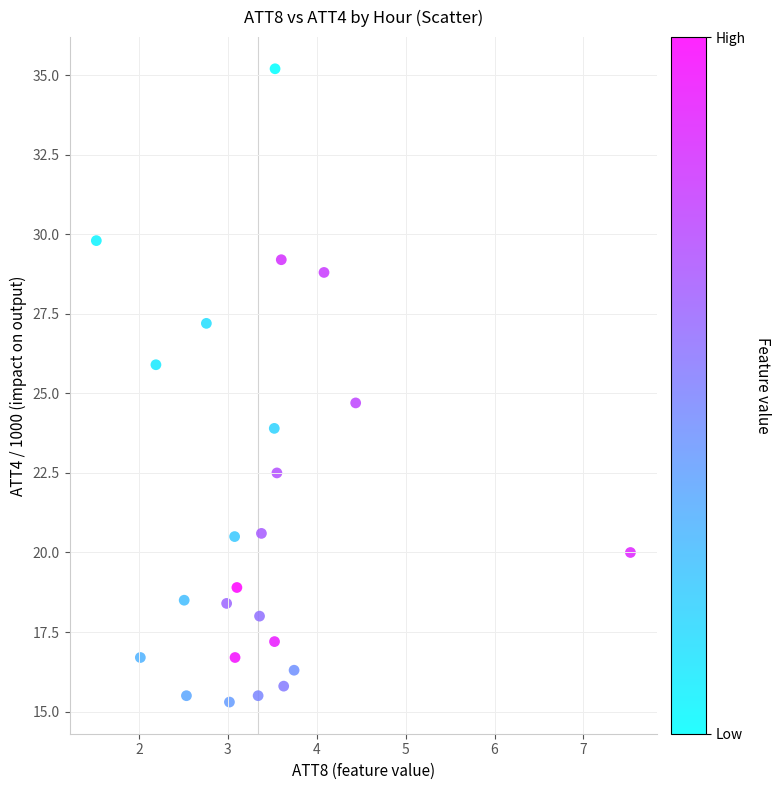

What is the range of X values (max minus min)?

6.0